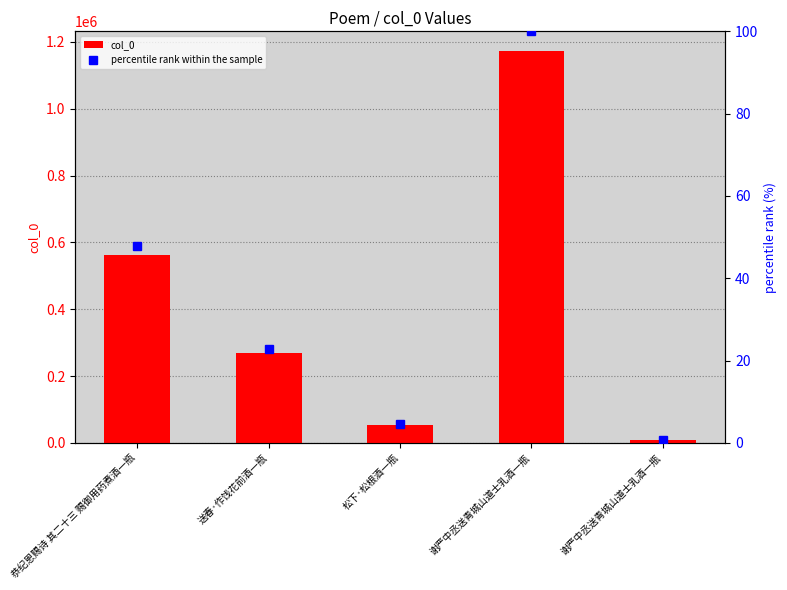

True or false: percentile rank within the sample has a value of 47.9 at 恭纪恩赐诗 其二十三 赐御用药煮酒一瓶.

True